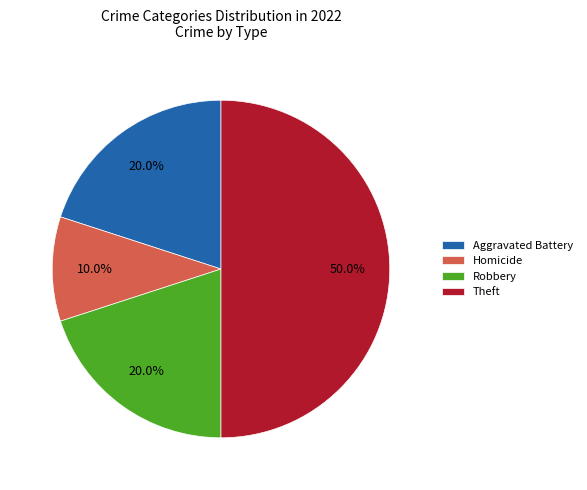

What is the smallest slice in the pie chart?

Homicide